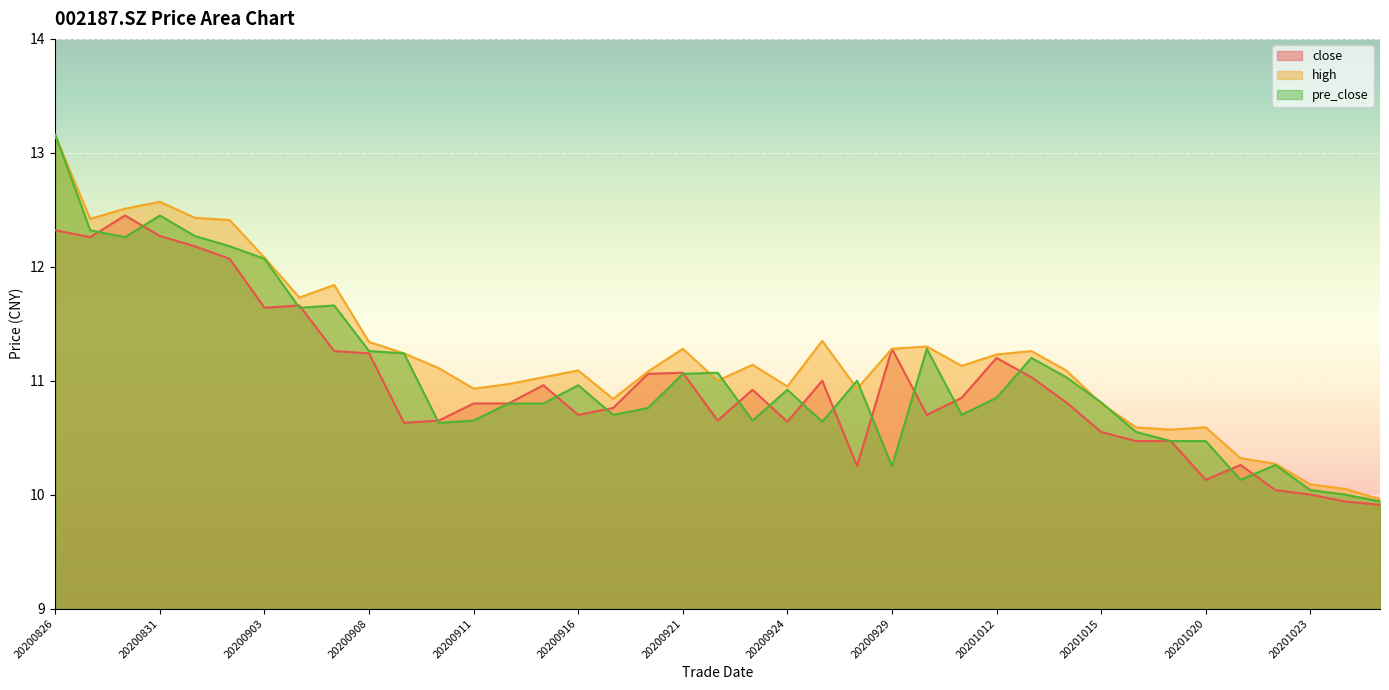

What is the lowest value of the close series?

9.9